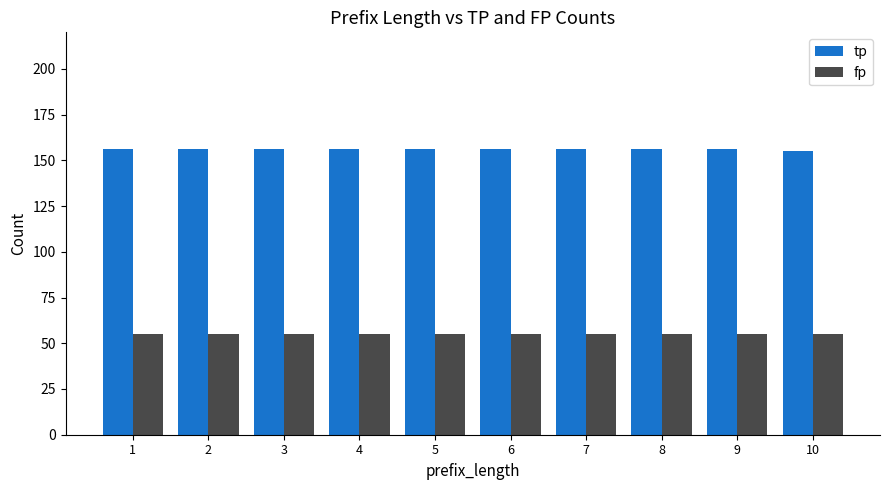

The fp series shows 35 at 9. True or false?

False